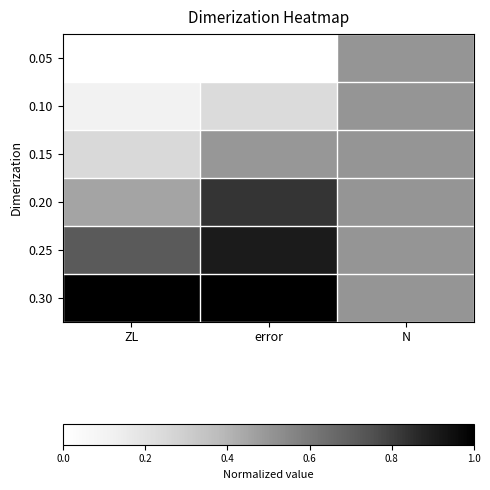

At how many categories does at least one series exceed 0?

3